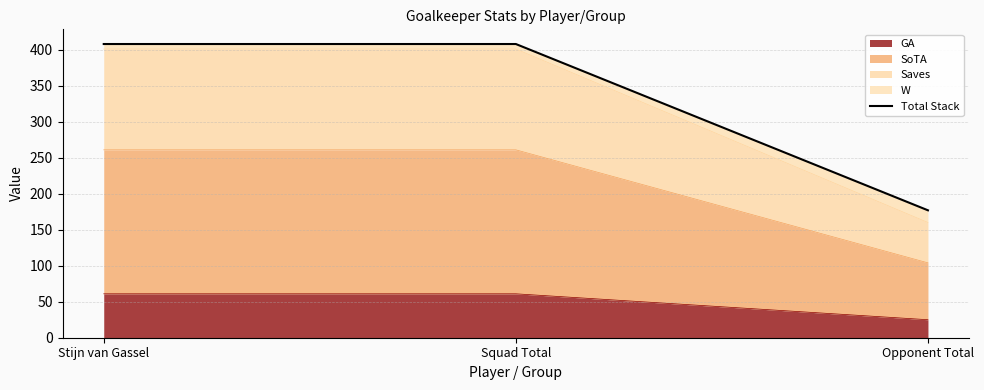

Which has a higher value, Squad Total or Opponent Total?

Squad Total